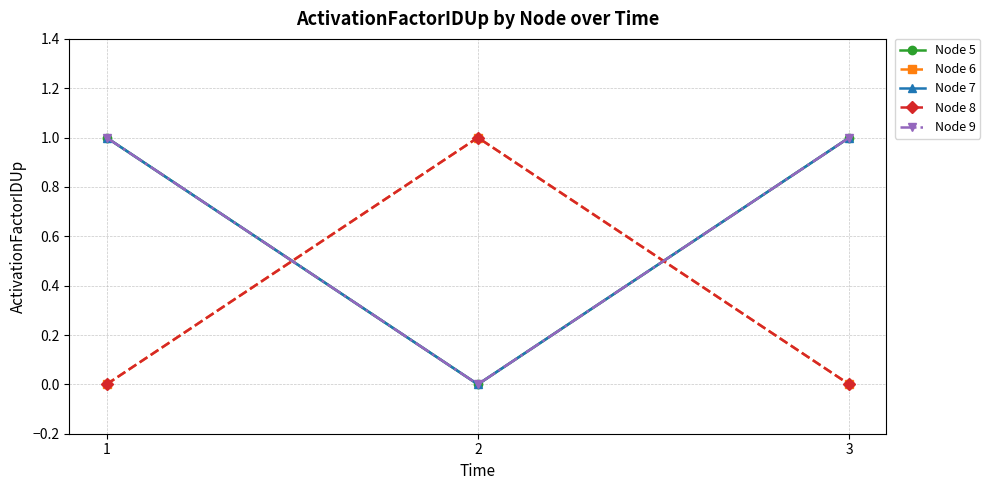

The value of Node 5 at 3 is 0. True or false?

False